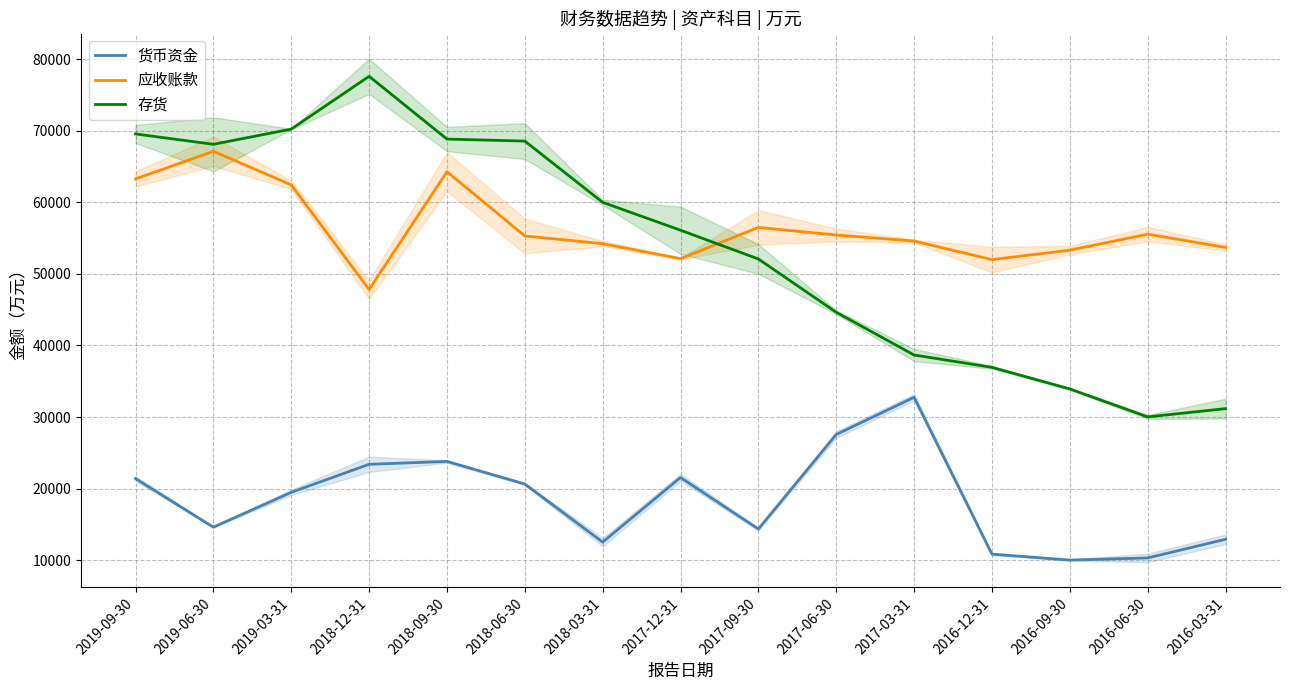

Reading left to right, transcribe all the data shown in this chart.

货币资金: 2019-09-30=21400	2019-06-30=14618	2019-03-31=19480	2018-12-31=23397	2018-09-30=23801	2018-06-30=20644	2018-03-31=12531	2017-12-31=21553	2017-09-30=14360	2017-06-30=27564	2017-03-31=32756	2016-12-31=10852	2016-09-30=10017	2016-06-30=10317	2016-03-31=12923
应收账款: 2019-09-30=63273	2019-06-30=67127	2019-03-31=62434	2018-12-31=47822	2018-09-30=64280	2018-06-30=55300	2018-03-31=54229	2017-12-31=52135	2017-09-30=56491	2017-06-30=55435	2017-03-31=54597	2016-12-31=51999	2016-09-30=53317	2016-06-30=55553	2016-03-31=53702
存货: 2019-09-30=69556	2019-06-30=68106	2019-03-31=70230	2018-12-31=77605	2018-09-30=68836	2018-06-30=68556	2018-03-31=60000	2017-12-31=56103	2017-09-30=52088	2017-06-30=44639	2017-03-31=38670	2016-12-31=36946	2016-09-30=33931	2016-06-30=30023	2016-03-31=31175